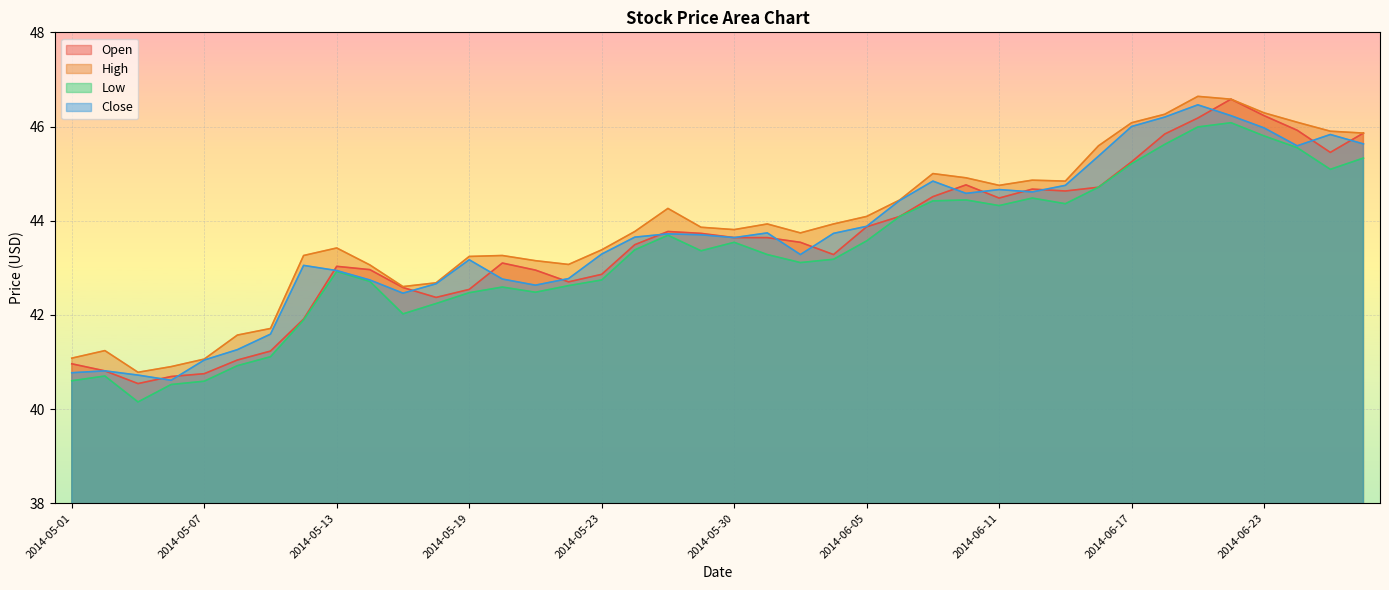

Read the Close value at 2014-05-15.

42.5